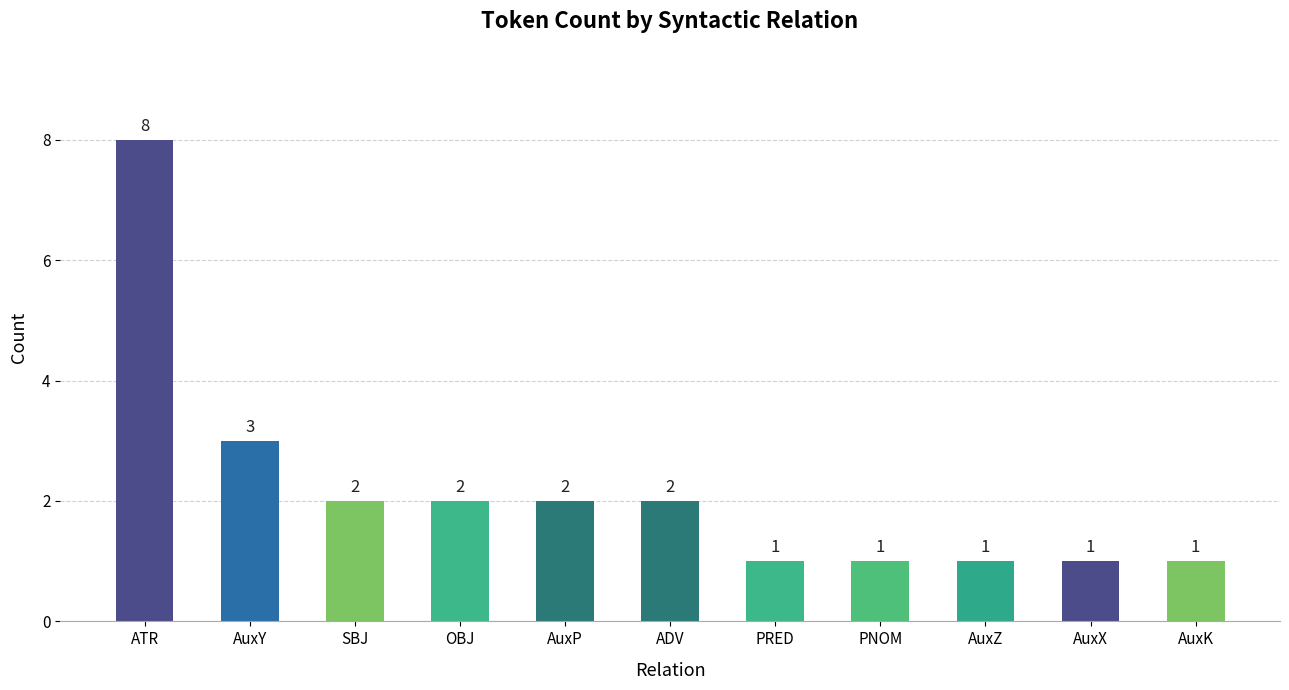

What is the difference between the values at ADV and ATR?

6